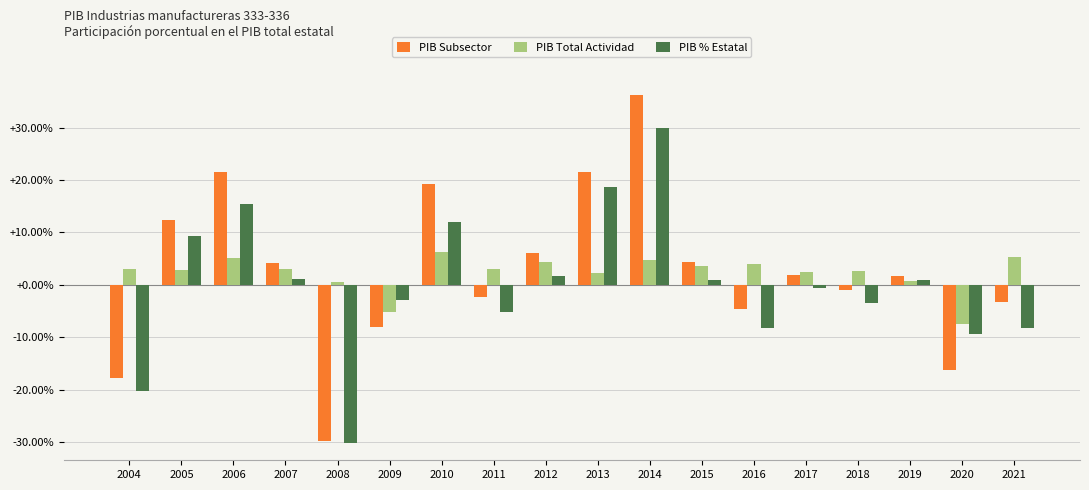

What is the maximum value for PIB Total Actividad?

6.3